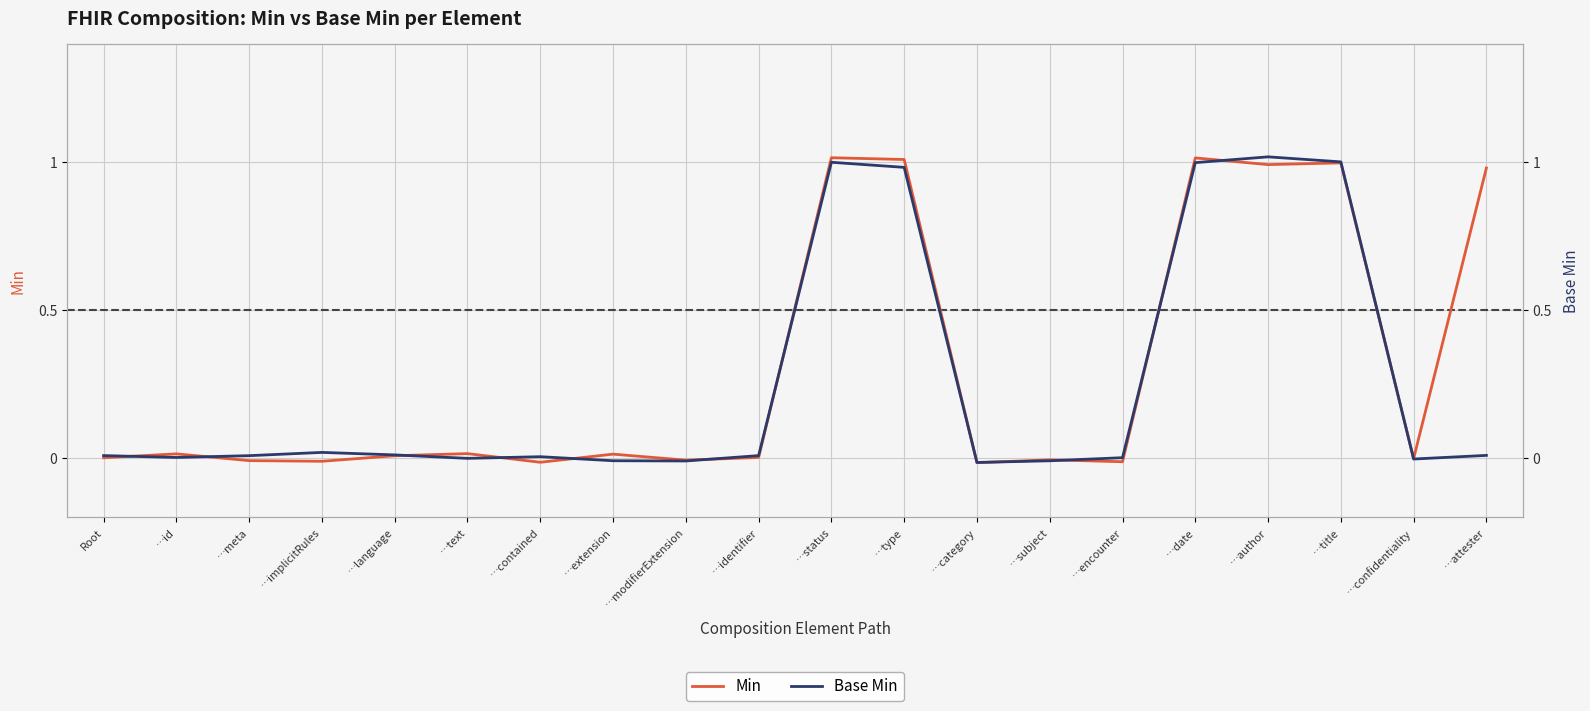

What position from the right is …identifier?

11